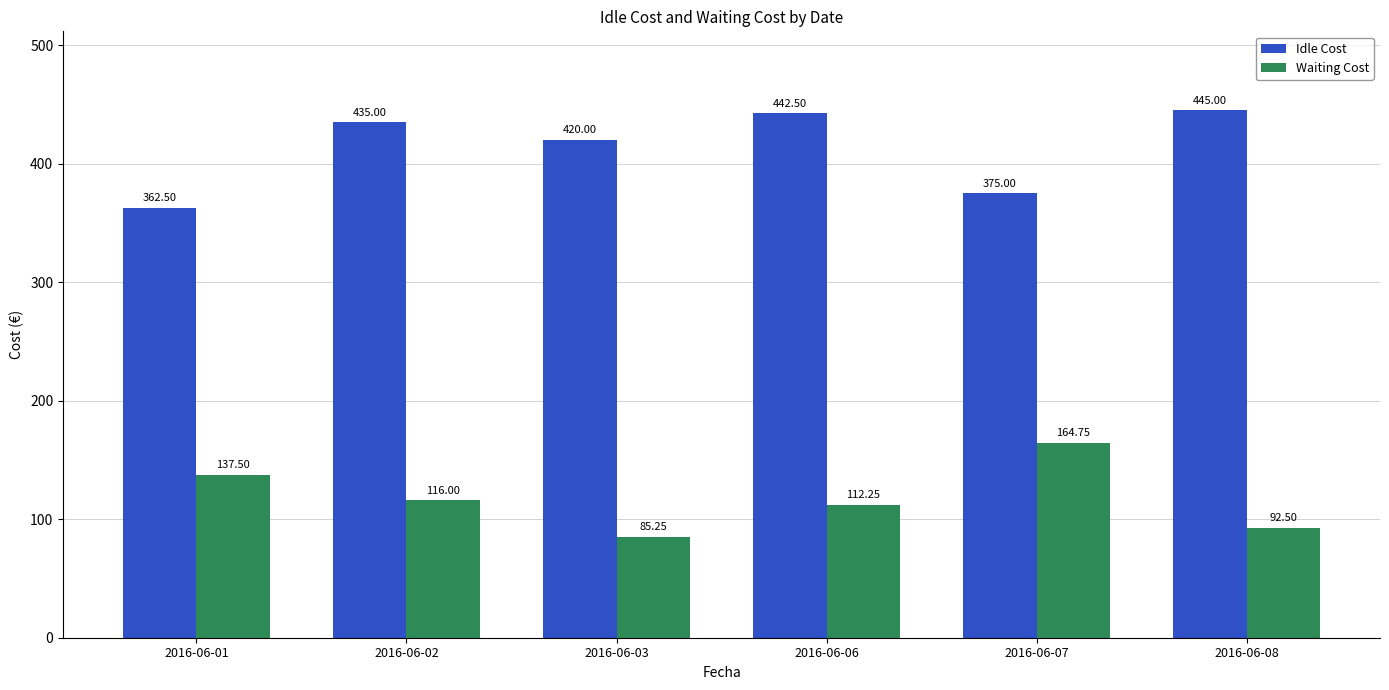

Rank the series by their maximum value, from highest to lowest.

Idle Cost, Waiting Cost